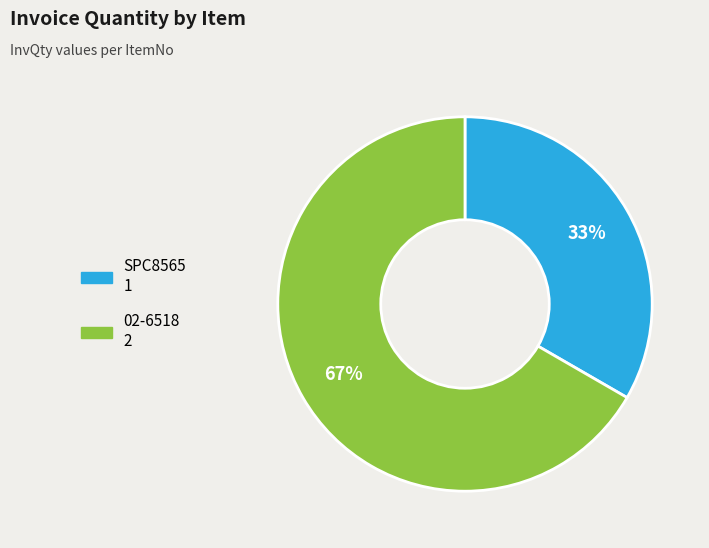

Approximately how many times larger is the value at 02-6518 compared to SPC8565?

2.0